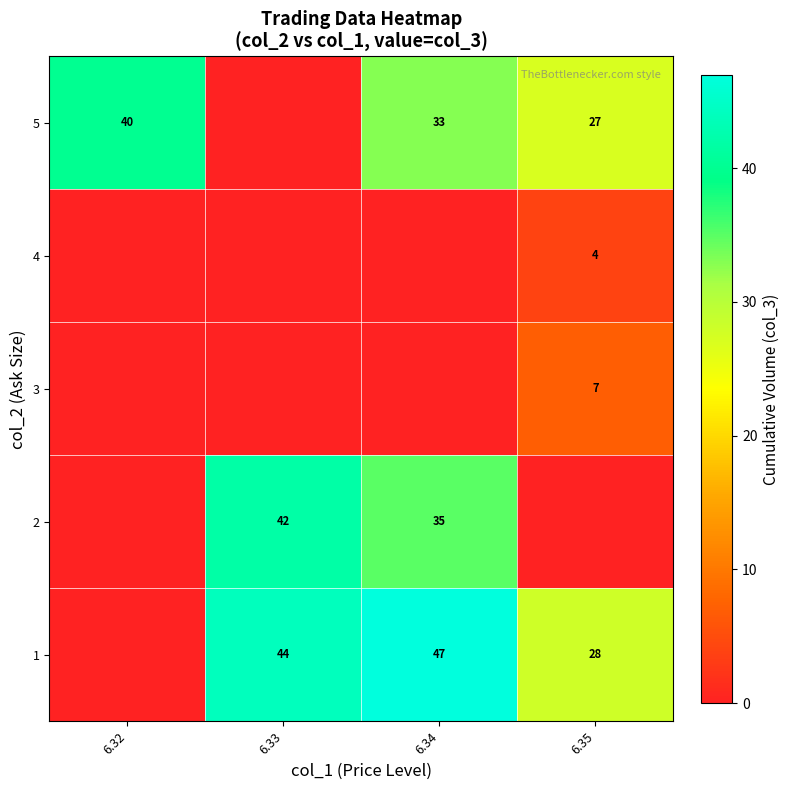

At which label does row_0 first exceed 44?

6.34